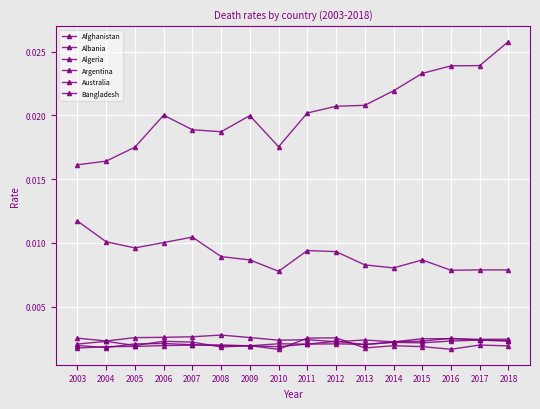

How many interior local valleys does the Bangladesh series have?

2